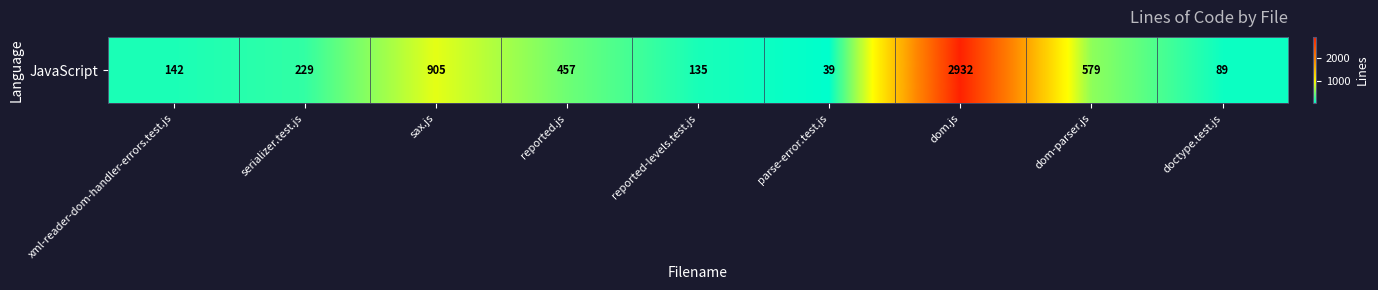

Which category has the lowest value across all series?

parse-error.test.js